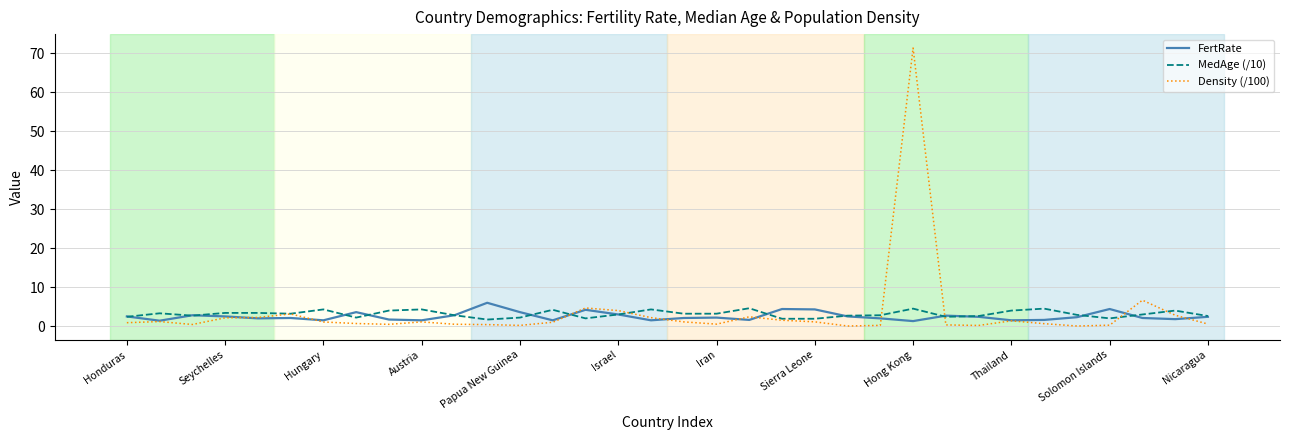

Which series has the largest range (max minus min)?

Density (/100)